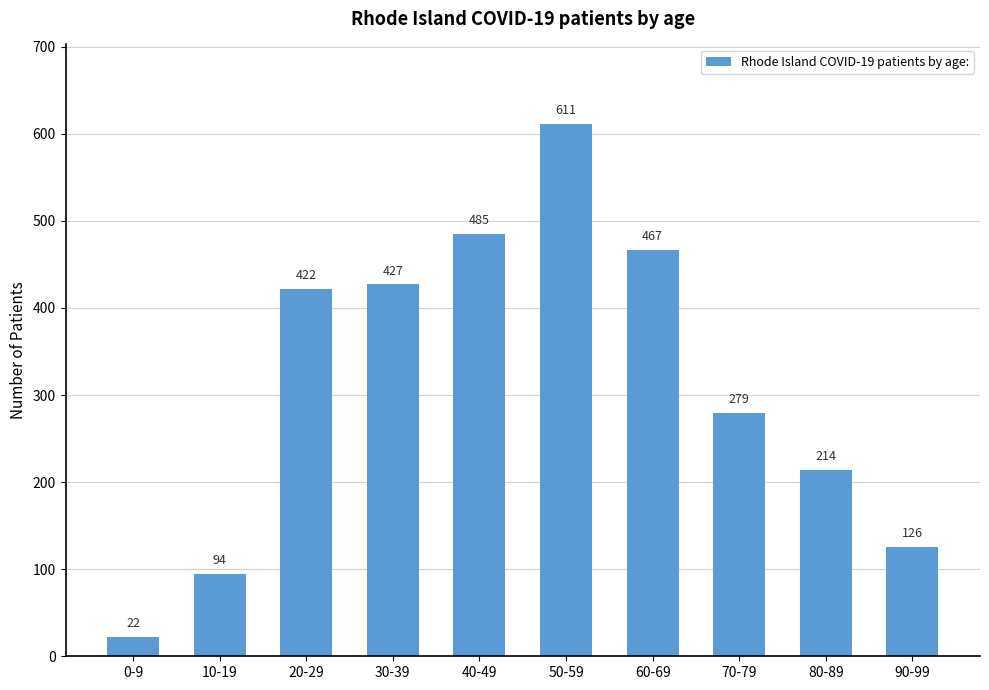

Where is the data nearest to the value 316?

70-79